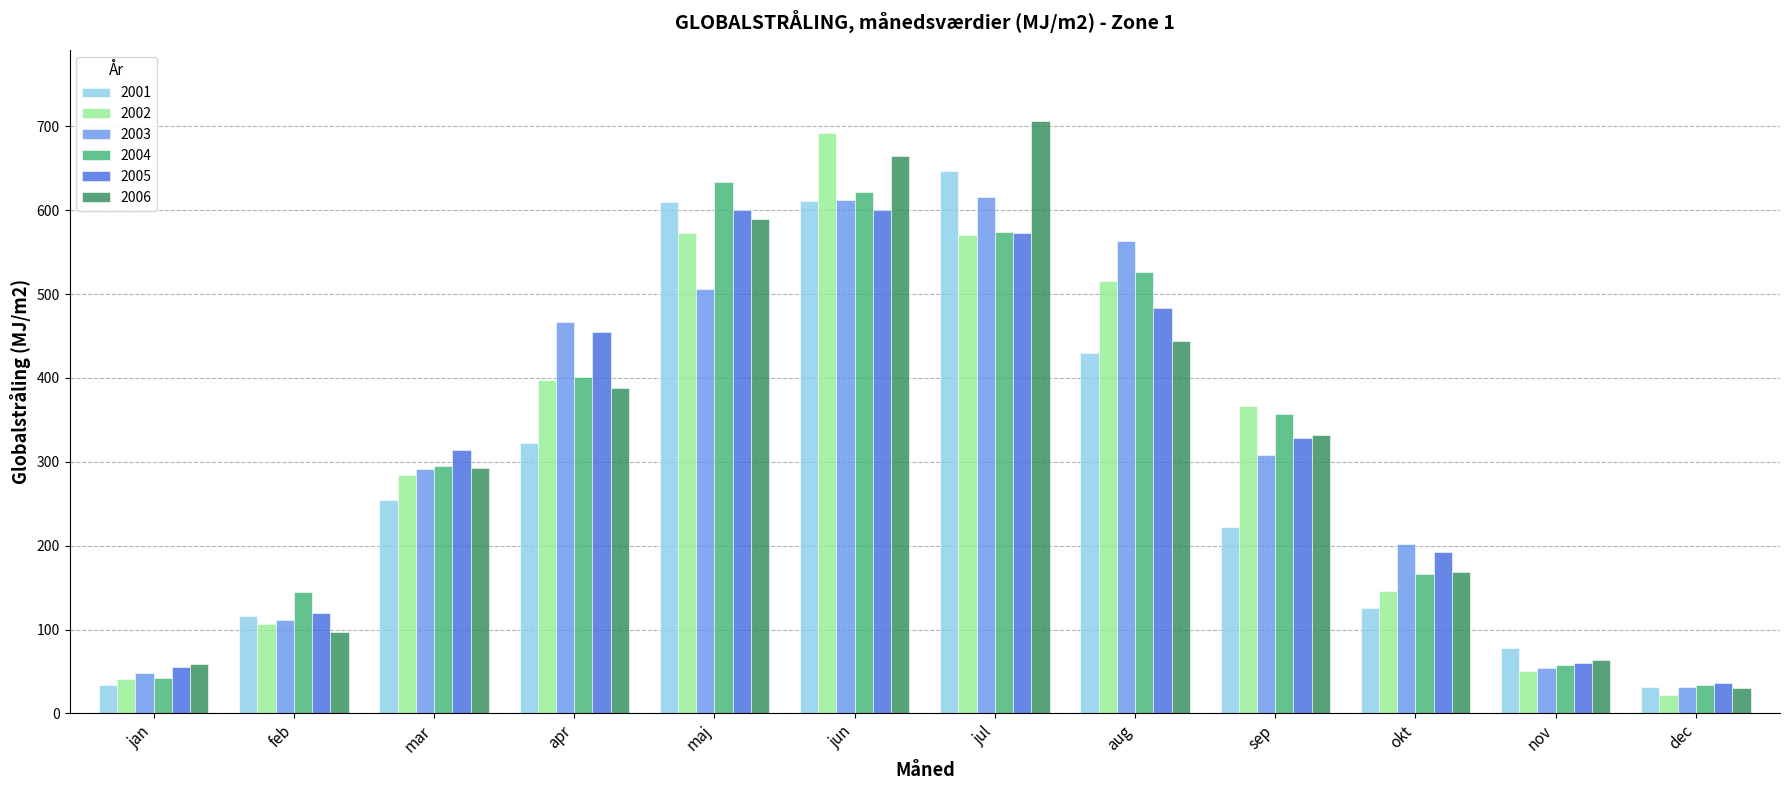

How many groups of bars are there?

12